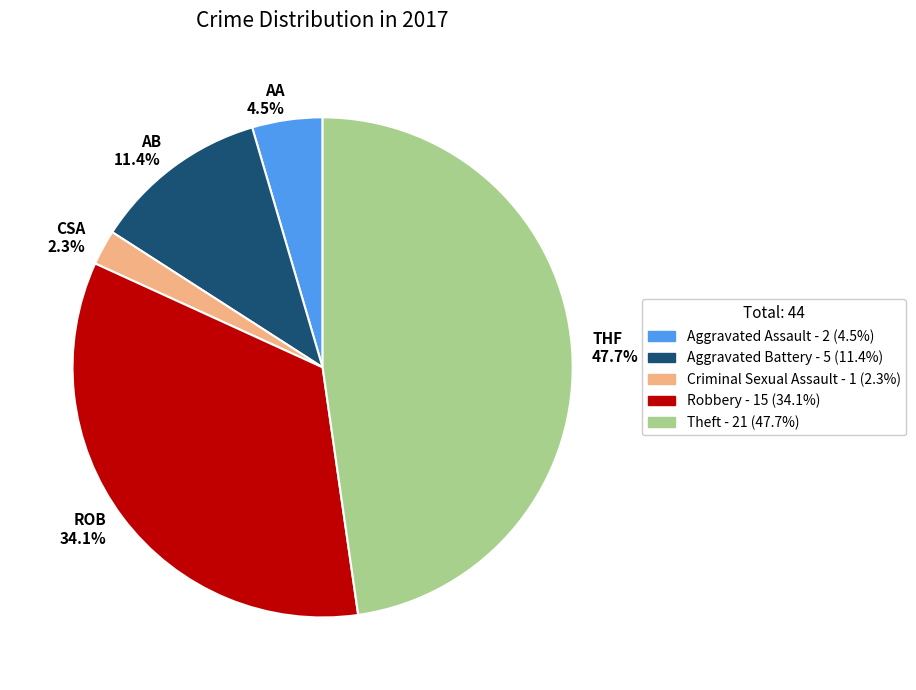

Rank the categories by value from lowest to highest.

CSA 2.3%, AA 4.5%, AB 11.4%, ROB 34.1%, THF 47.7%